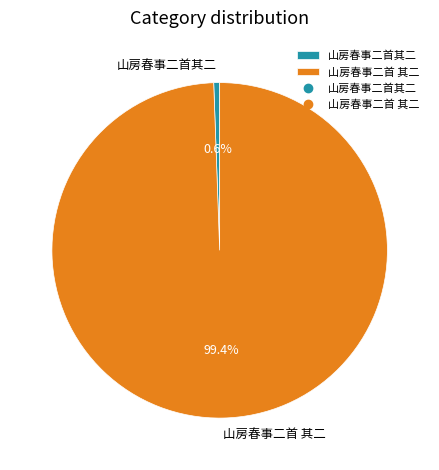

Which slice is the largest?

山房春事二首 其二